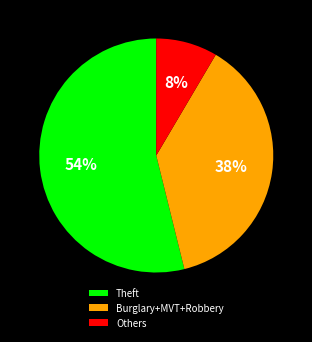

Which has a higher value, Theft or Burglary+MVT+Robbery?

Theft